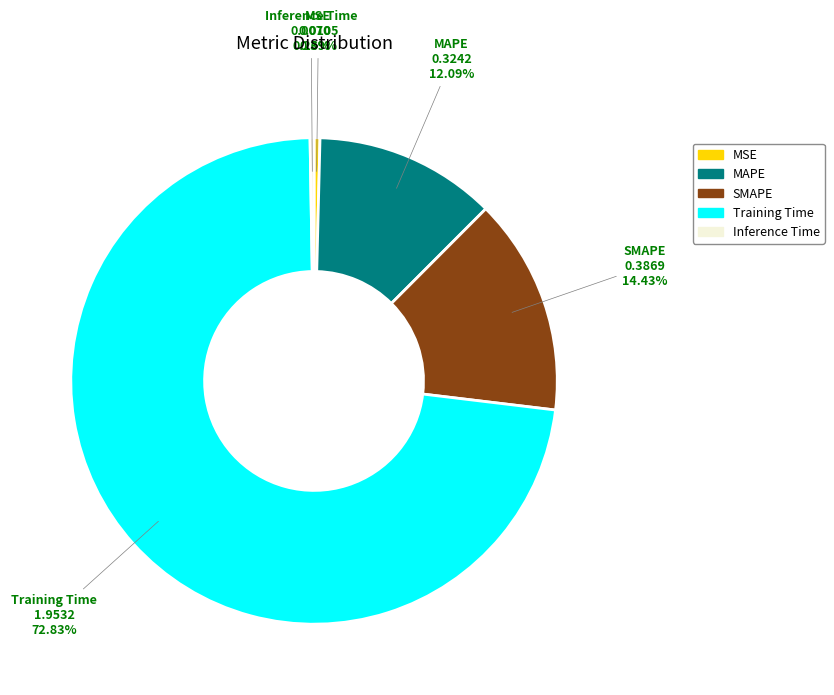

What is the total percentage of MAPE and Training Time?

84.9%